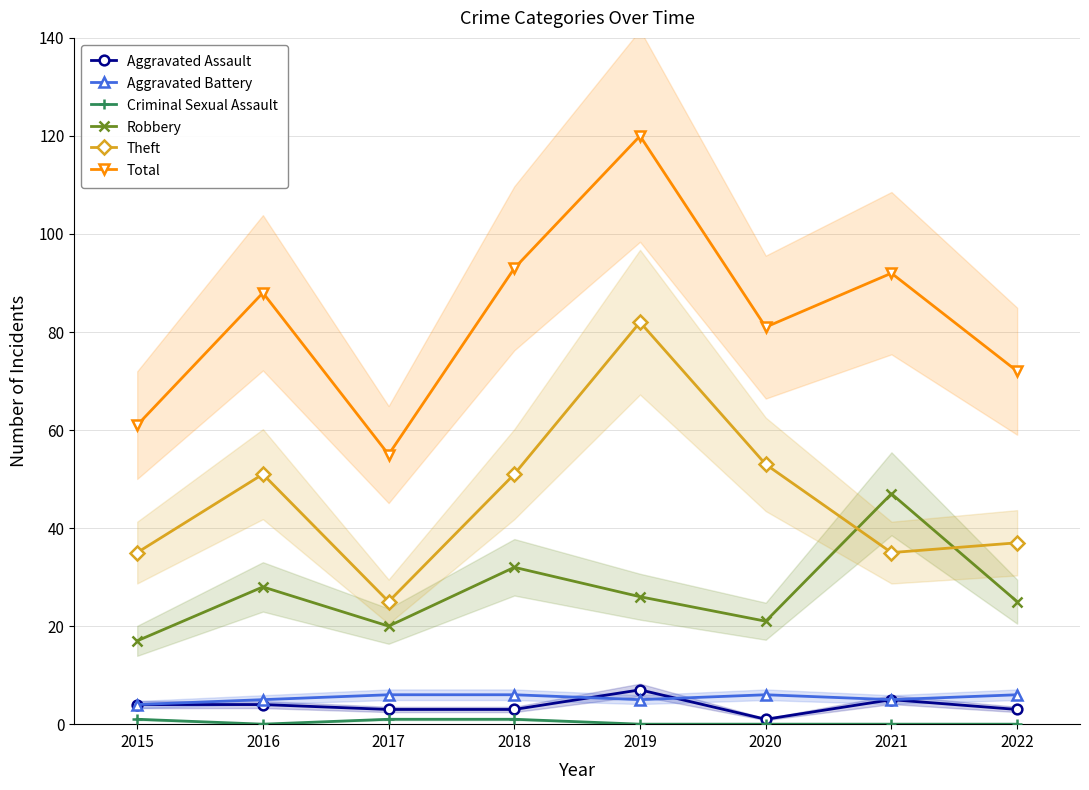

Where do Theft and Robbery first cross each other?

2020 and 2021